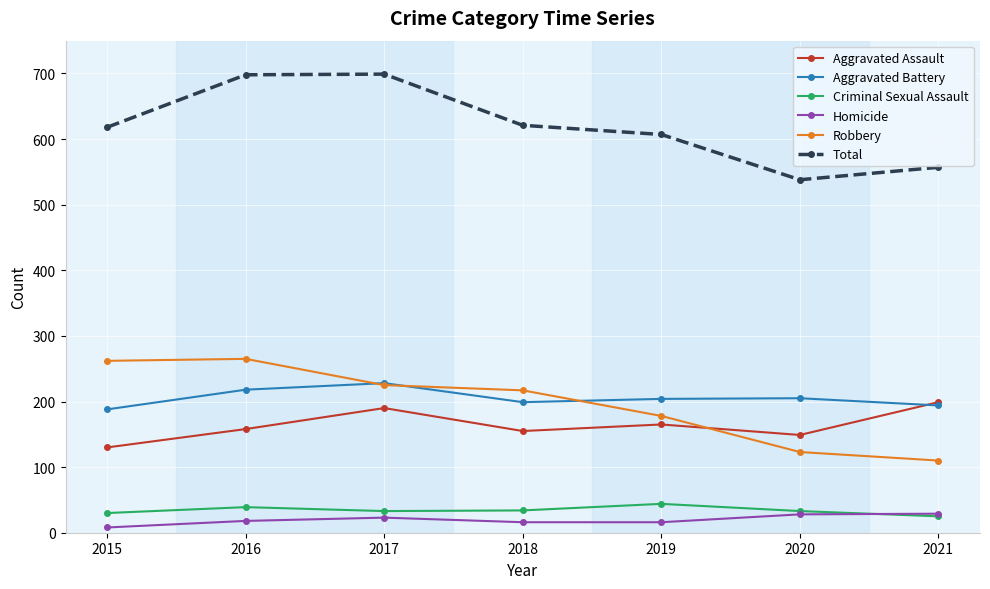

True or false: Aggravated Assault has more than 2 interior local peaks.

False